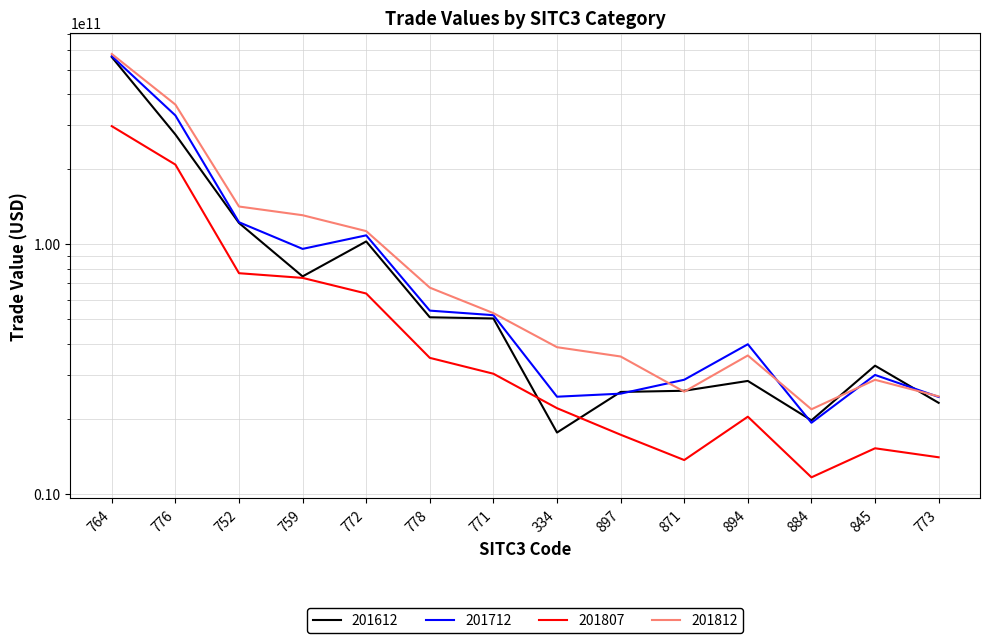

How many data points in 201612 are less than 50429461713?

7